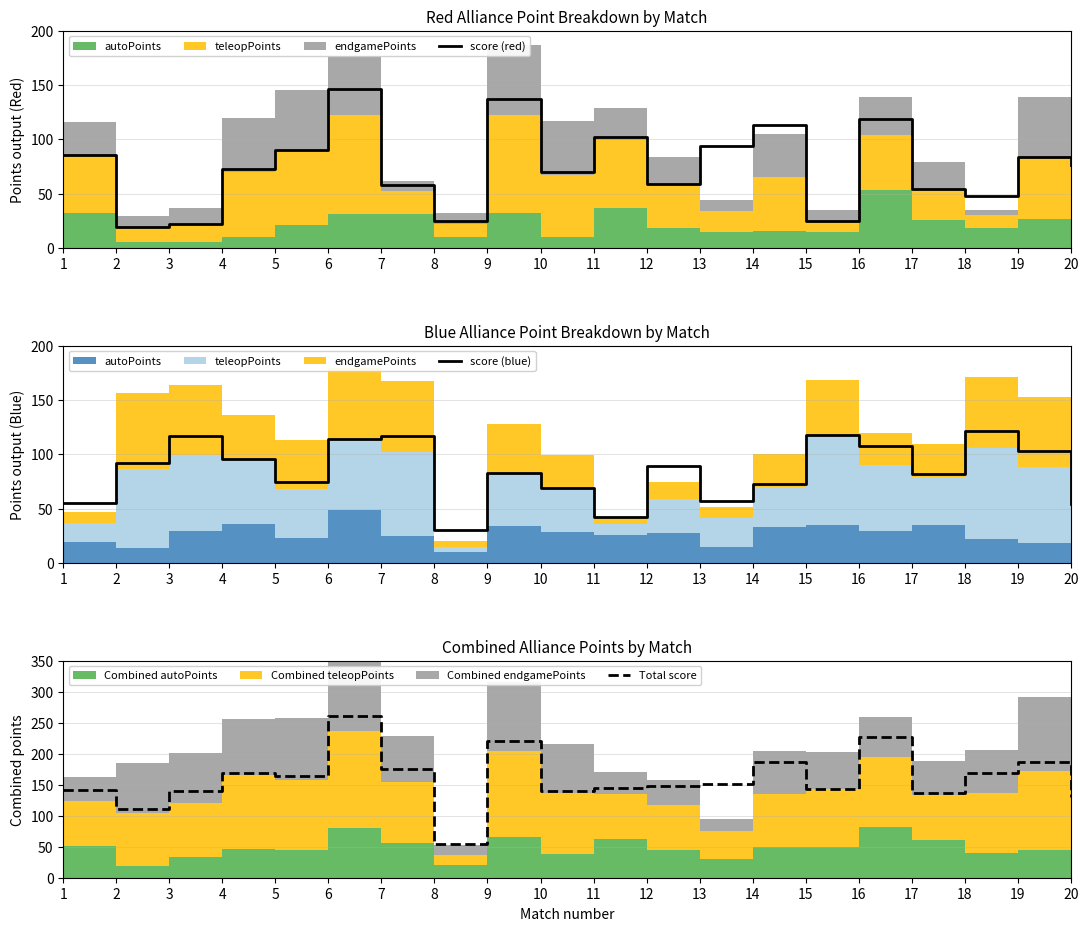

Reading left to right, transcribe all the data shown in this chart.

score (red): 86	19	22	73	90	146	58	25	137	70	102	59	94	113	25	119	54	48	84	76
score (blue): 55	92	117	96	74	114	117	30	83	69	42	89	57	73	118	108	82	121	103	54
Total score: 141	111	139	169	164	260	175	55	220	139	144	148	151	186	143	227	136	169	187	130